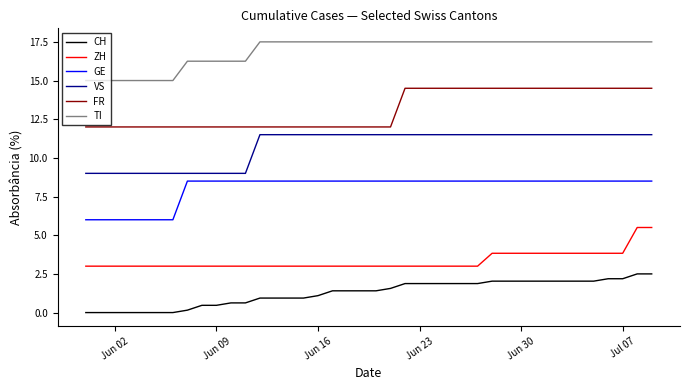

True or false: ZH and VS intersect in this chart.

False